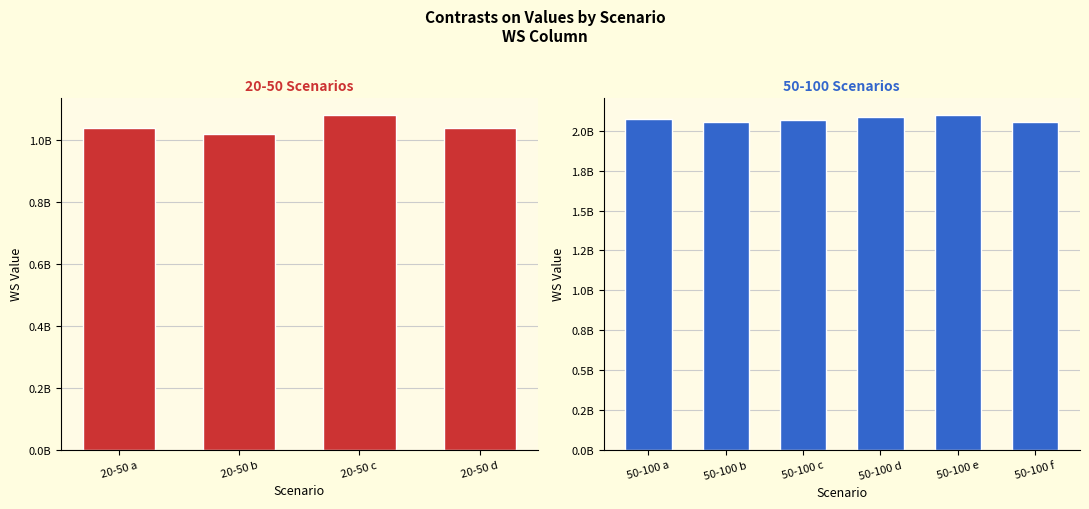

Between 50-100 d and 50-100 a, which is larger?

50-100 d